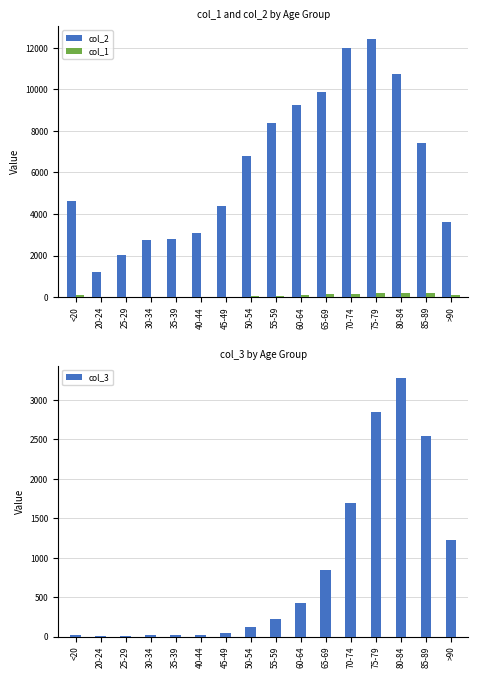

Reading right to left, transcribe all the data shown in this chart.

col_2: 3604	7417	10764	12434	12018	9883	9236	8400	6803	4396	3078	2814	2765	2038	1191	4641
col_1: 93	206	209	220	153	137	84	59	39	23	20	17	27	14	5	77
col_3: 1224	2548	3273	2848	1690	850	426	227	126	47	24	18	17	3	4	18